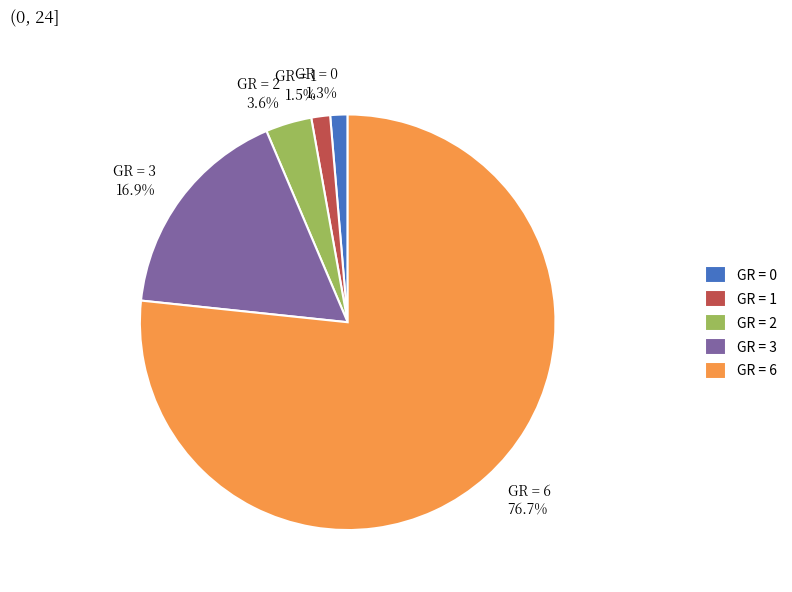

Is GR = 3 16.9% the majority of the pie?

No